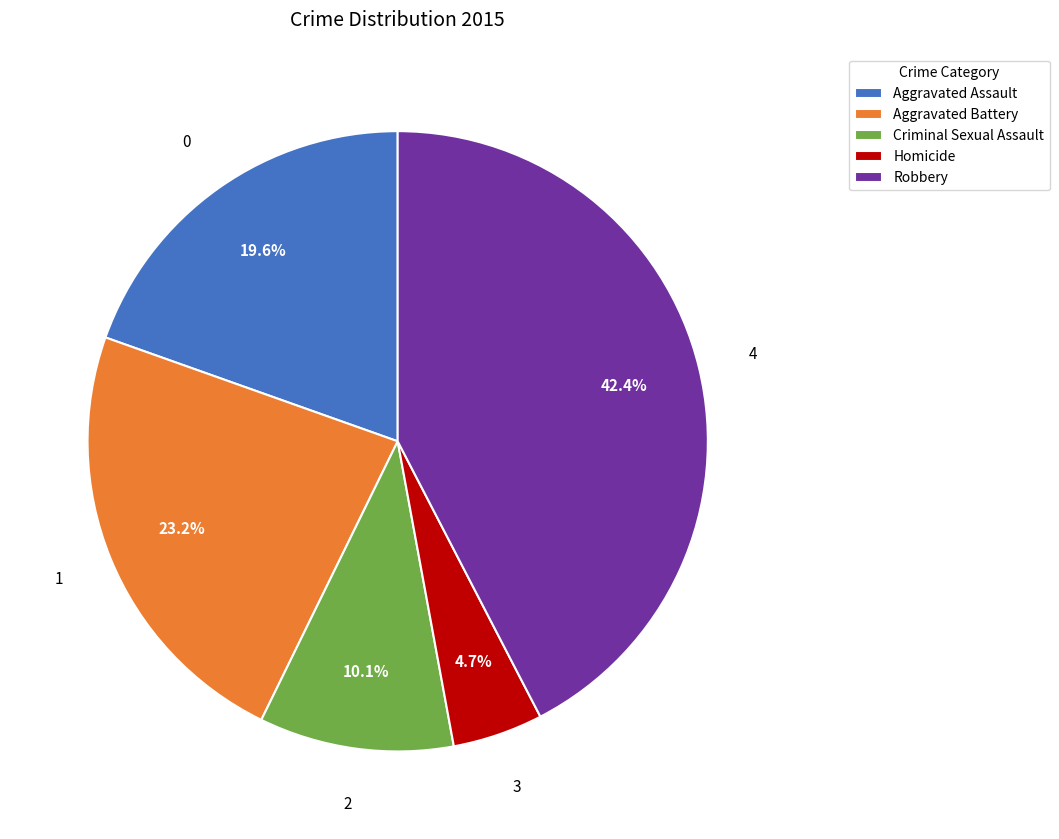

Between Aggravated Battery and Homicide, which is larger?

Aggravated Battery